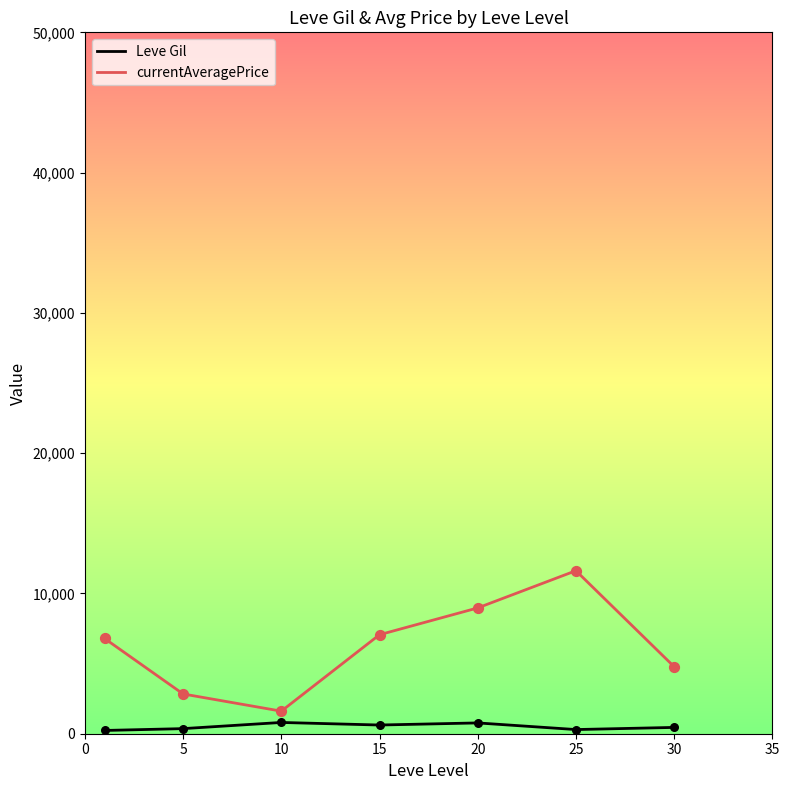

Which series has the widest spread of values?

currentAveragePrice